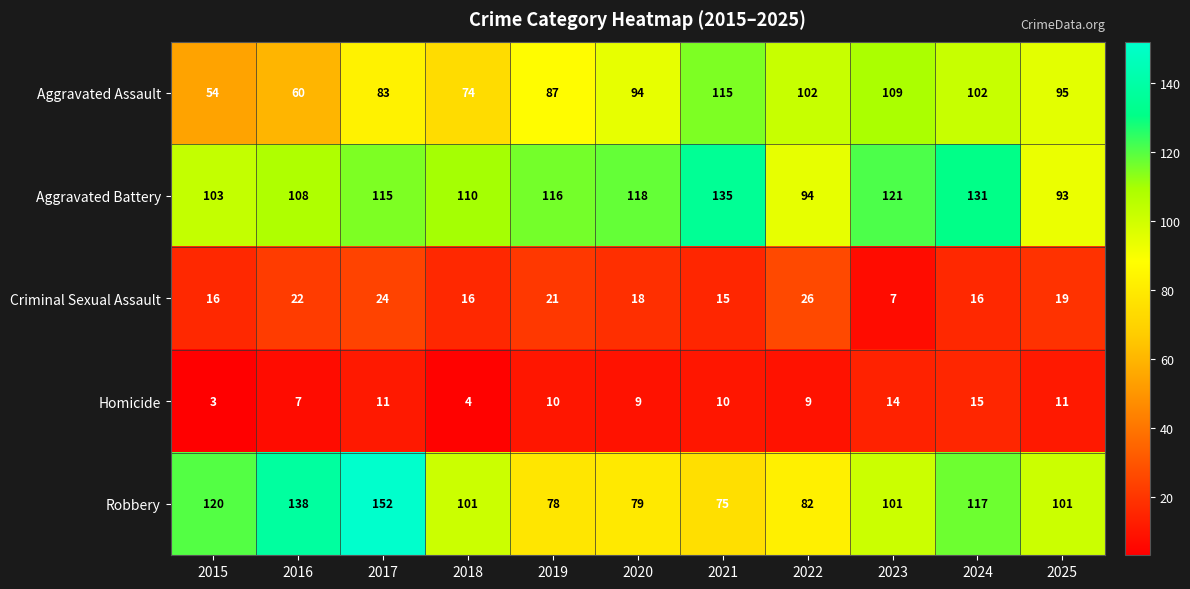

What is the spread (max minus min) of values at 2017?

141